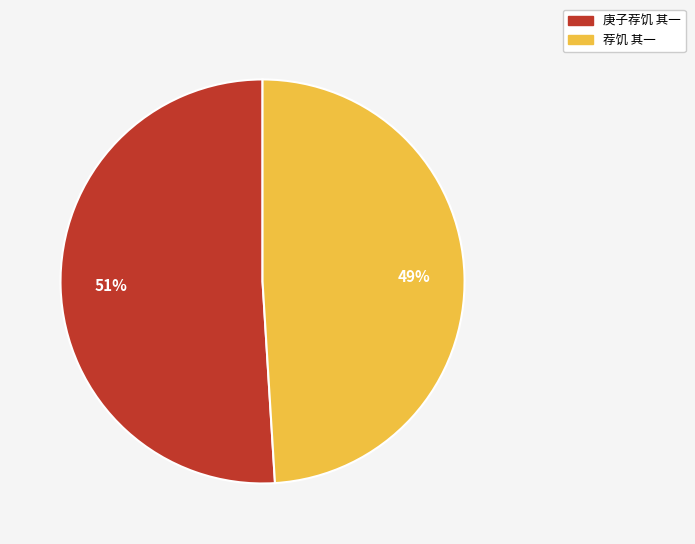

What is the ratio of the value at 荐饥 其一 to the value at 庚子荐饥 其一?

1.0